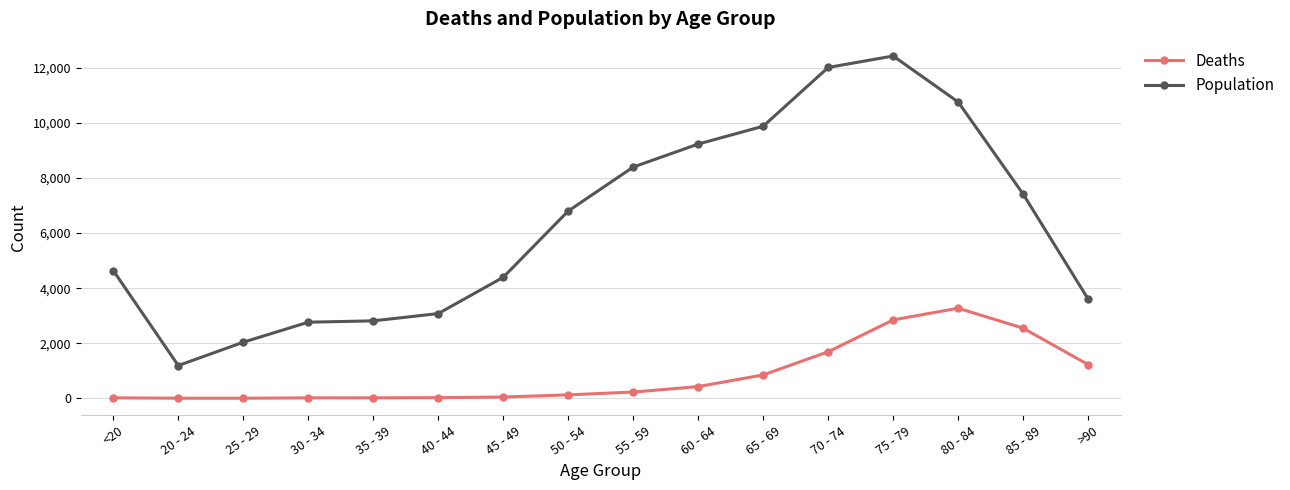

What is the difference between the highest and lowest values at >90?

2380